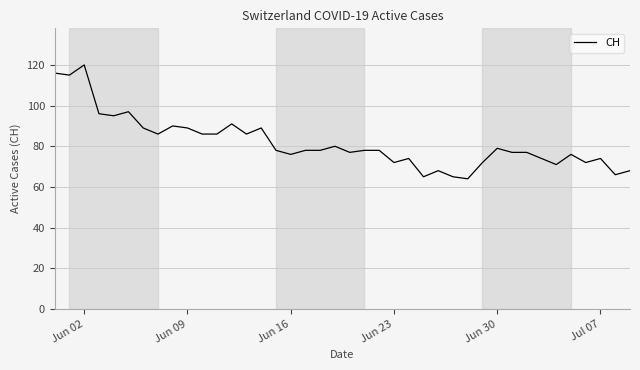

What is the greatest value displayed?

120